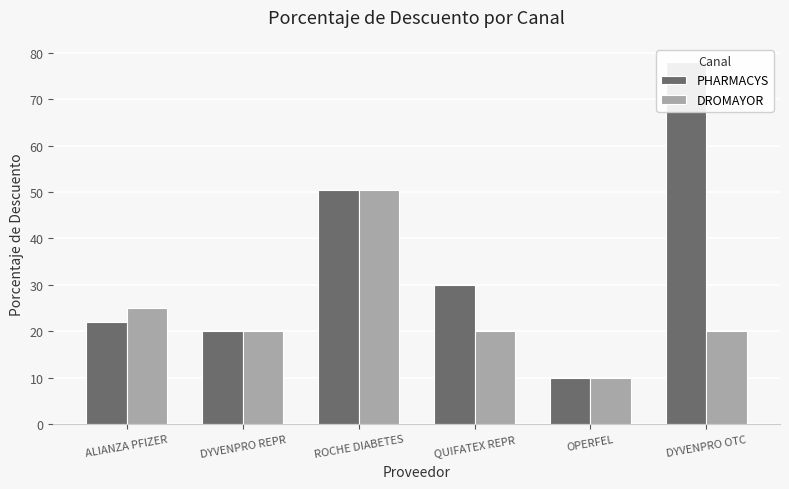

The DROMAYOR series shows 20.0 at DYVENPRO OTC. True or false?

True